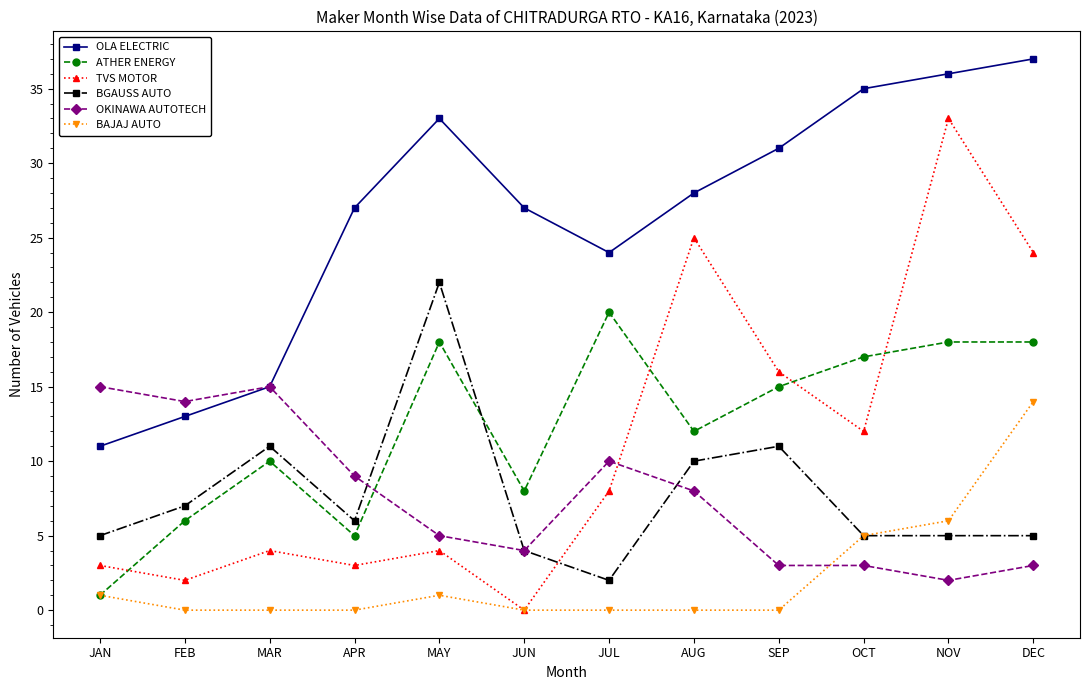

True or false: ATHER ENERGY has a value of 25 at OCT.

False